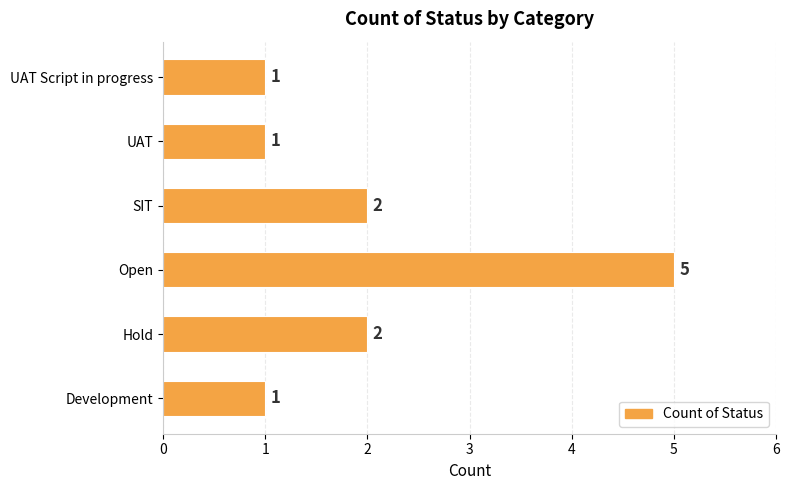

Is it true that the value at UAT is 0?

False